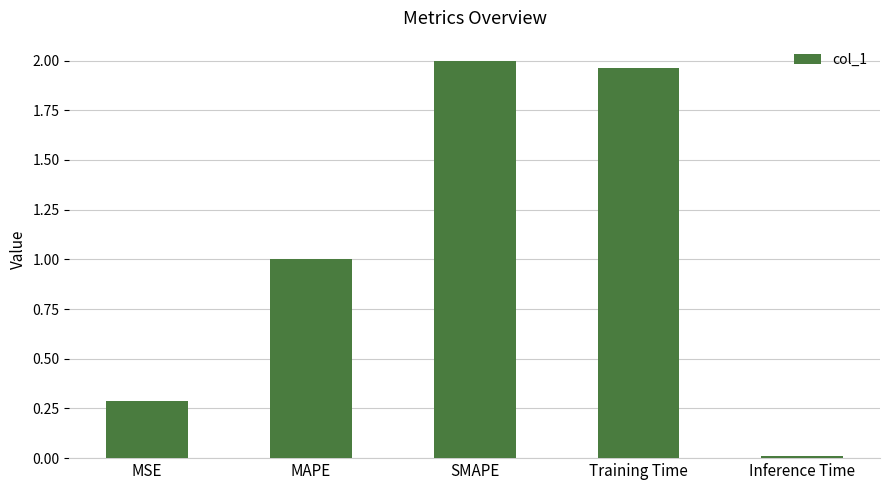

What position from the left is SMAPE?

3